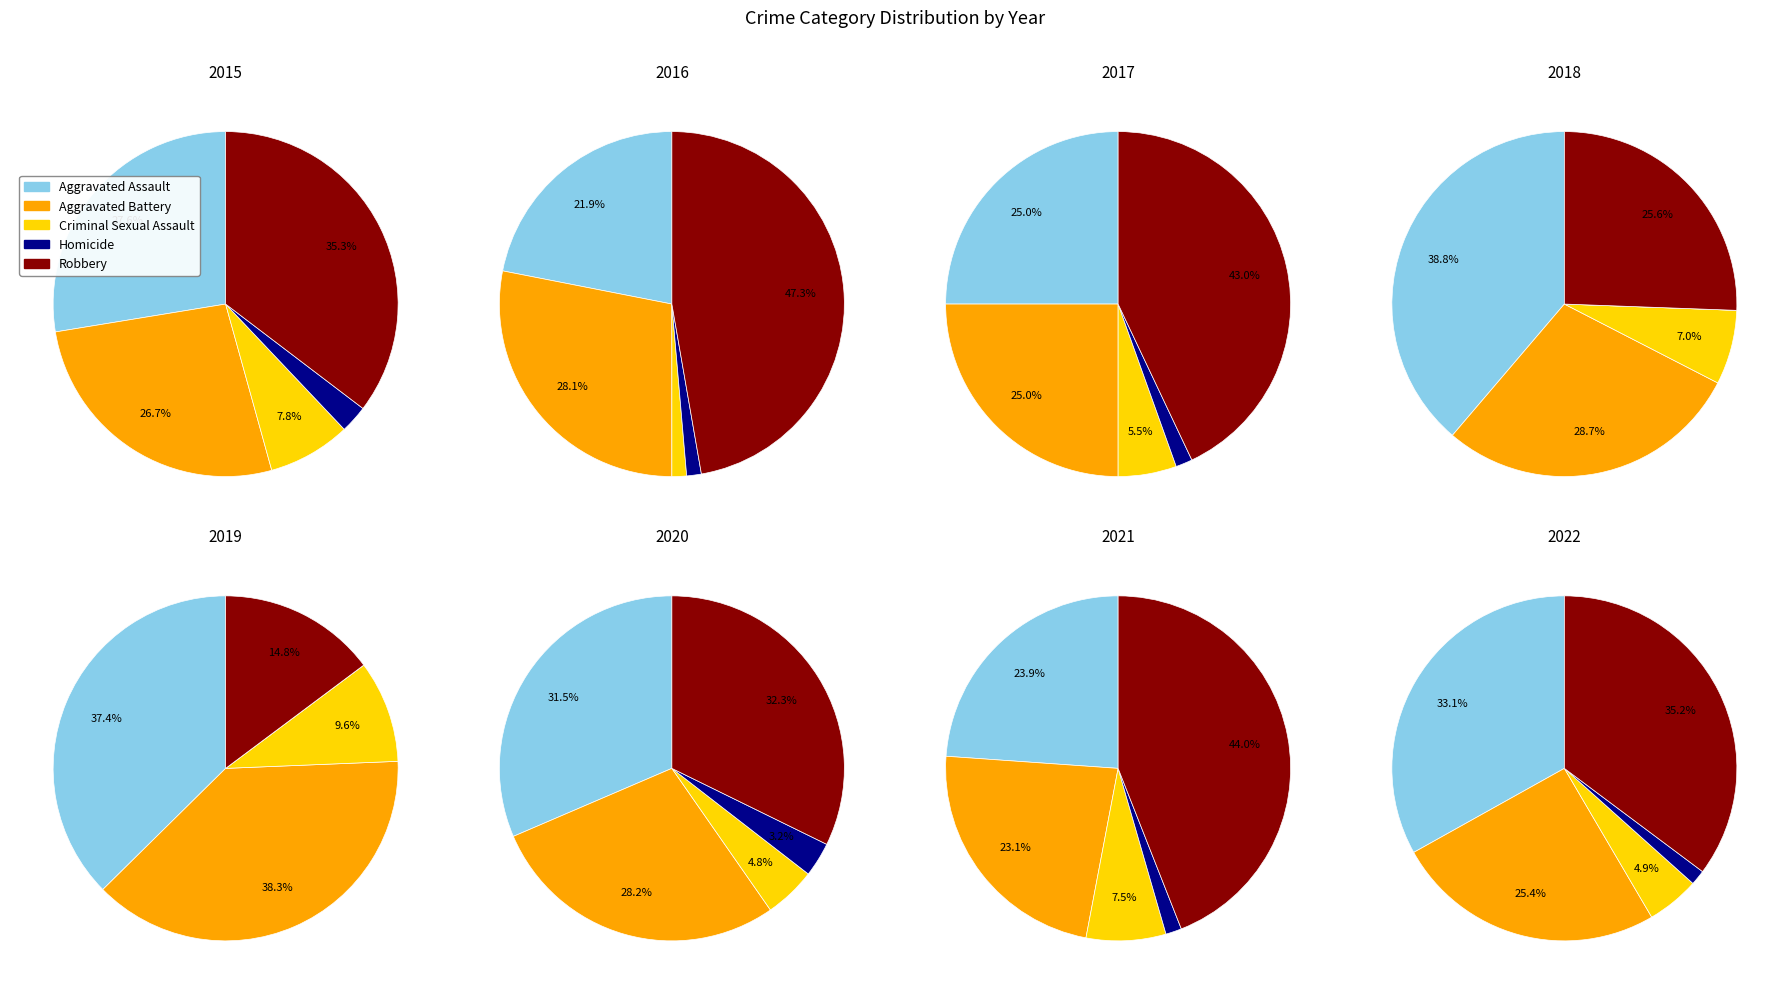

Is the sum of Aggravated Assault and Aggravated Battery greater than half?

Yes